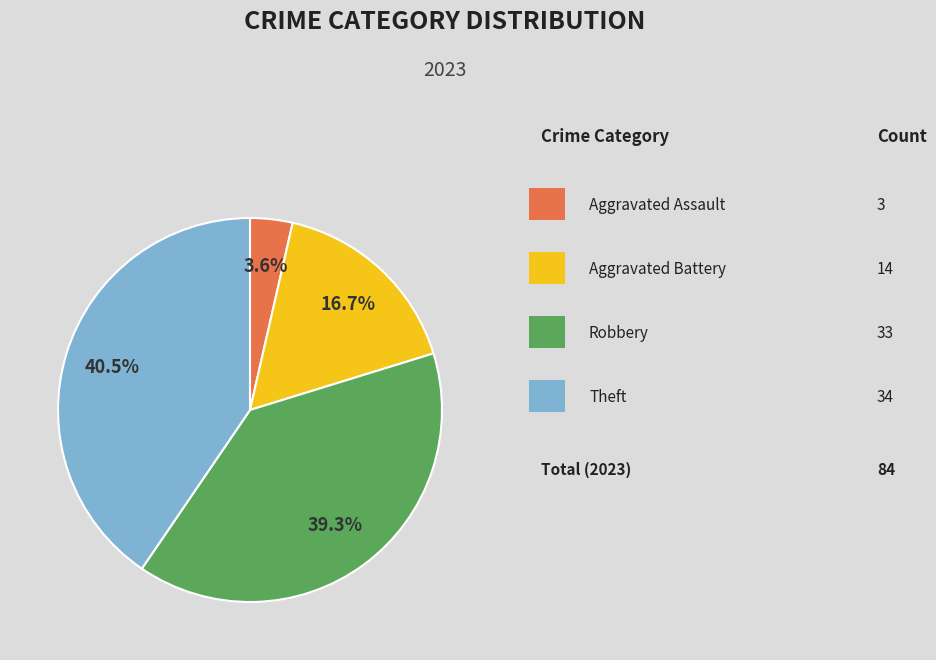

Is there a majority slice in this chart?

No